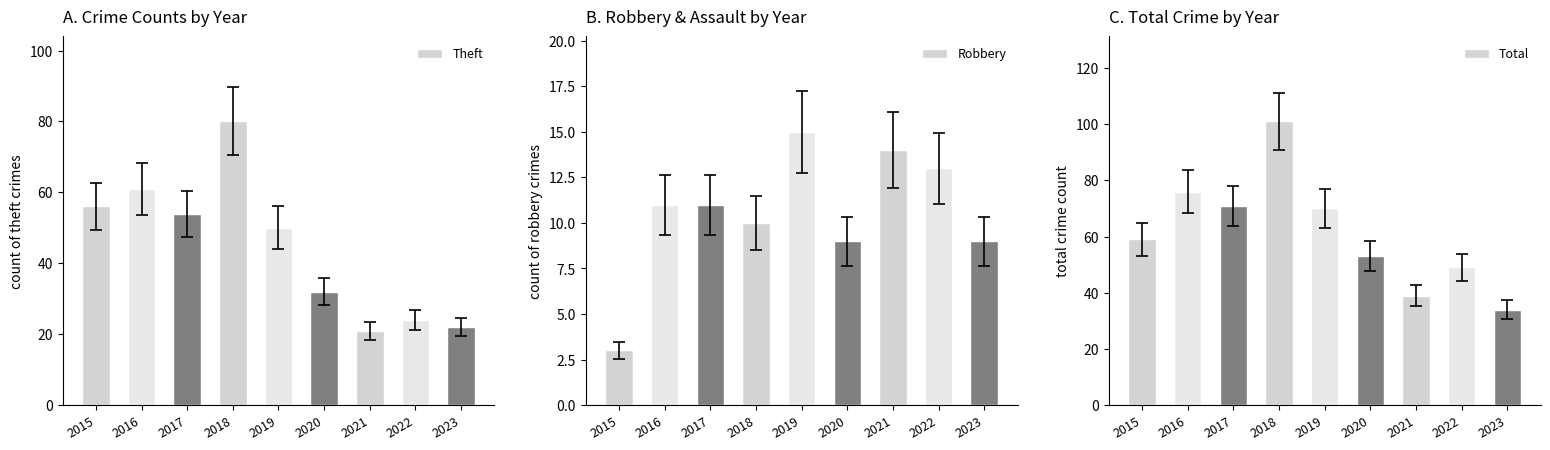

Is the value of Total at 2019 greater than the value of Theft at 2023?

Yes